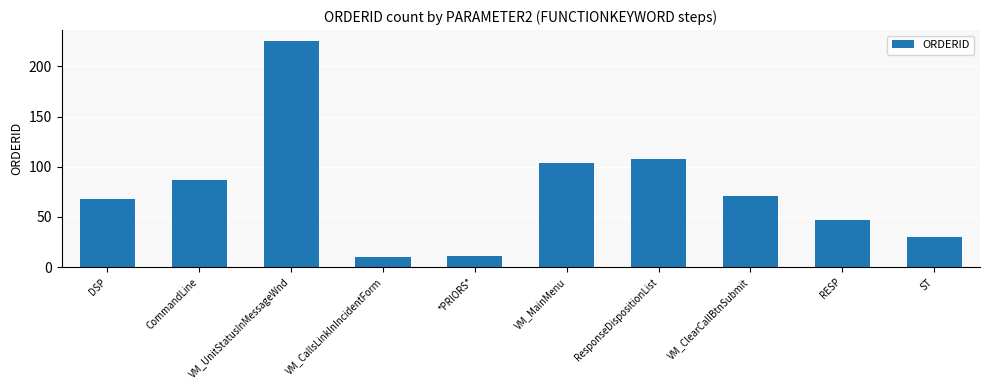

Reading left to right, extract all data points from this chart.

DSP=68	CommandLine=87	VM_UnitStatusInMessageWnd=225	VM_CallsLinkInIncidentForm=10	*PRIORS*=11	VM_MainMenu=104	ResponseDispositionList=108	VM_ClearCallBtnSubmit=71	RESP=47	ST=30